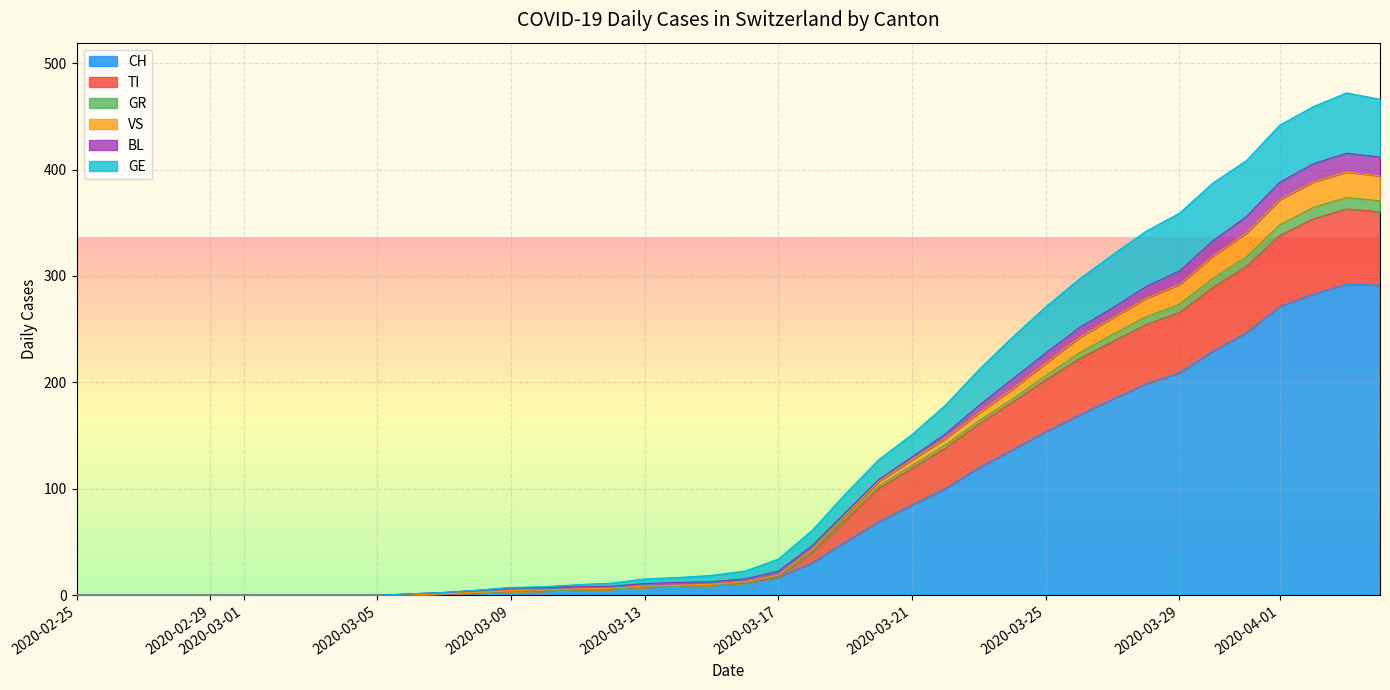

True or false: VS and CH cross at least once.

False